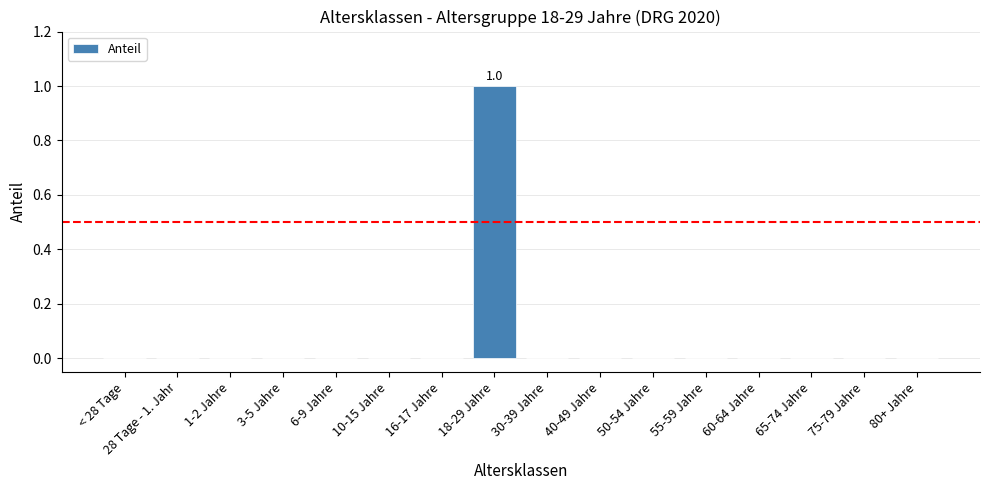

Which category has the highest value across all series?

18-29 Jahre